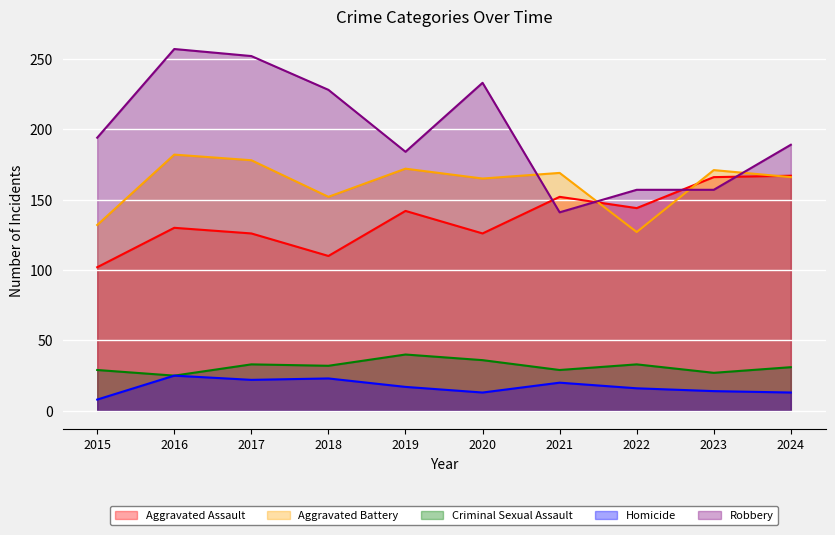

What are all the series names shown in the legend?

Aggravated Assault, Aggravated Battery, Criminal Sexual Assault, Homicide, Robbery